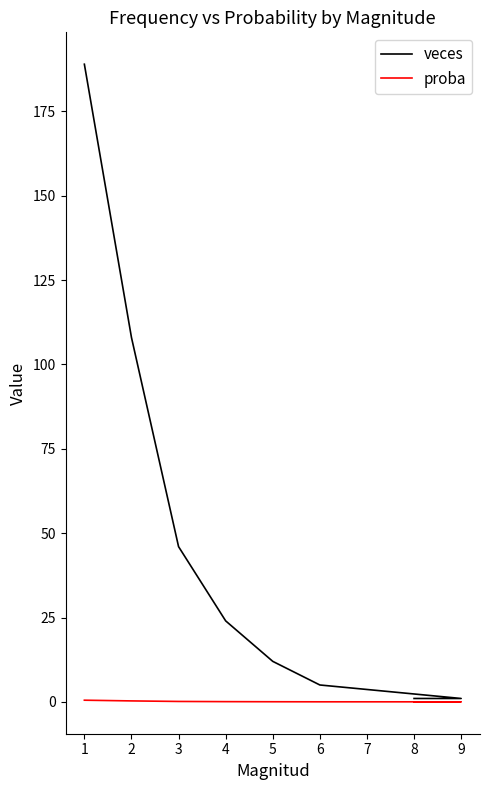

The value of proba at 1 is 0.6. True or false?

False